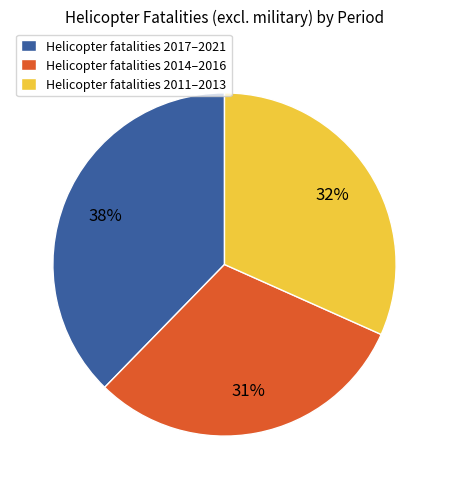

Rank the categories by value from lowest to highest.

Helicopter fatalities 2014–2016, Helicopter fatalities 2011–2013, Helicopter fatalities 2017–2021